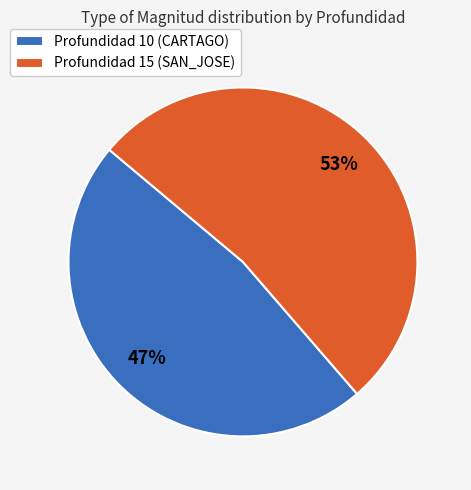

Which category accounts for the majority?

Profundidad 15 (SAN_JOSE)